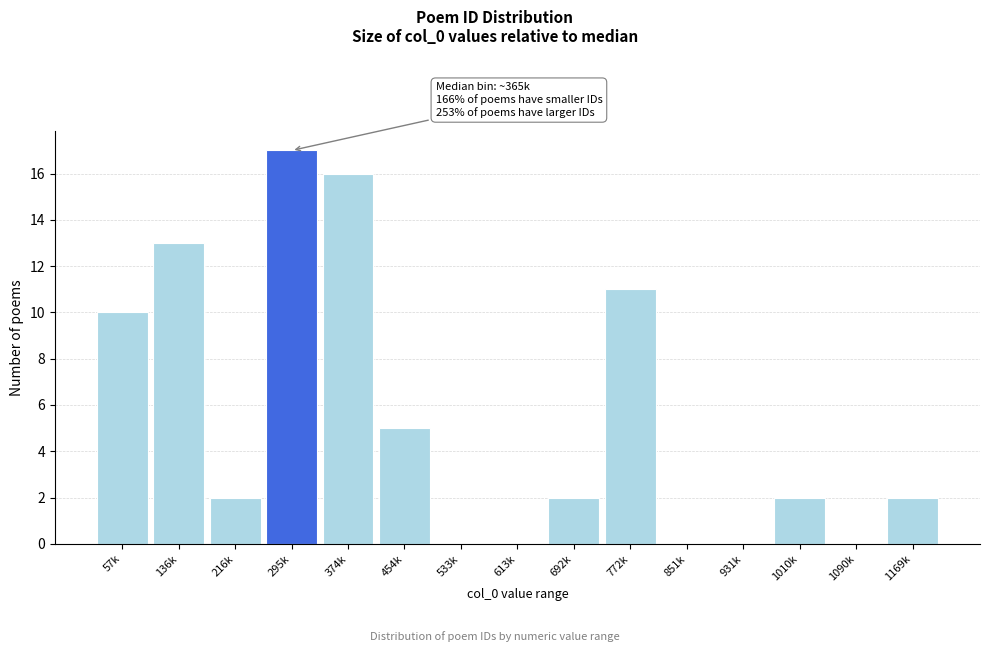

Reading left to right, list all the values displayed in this chart.

57k=10	136k=13	216k=2	295k=17	374k=16	454k=5	533k=0	613k=0	692k=2	772k=11	851k=0	931k=0	1010k=2	1090k=0	1169k=2